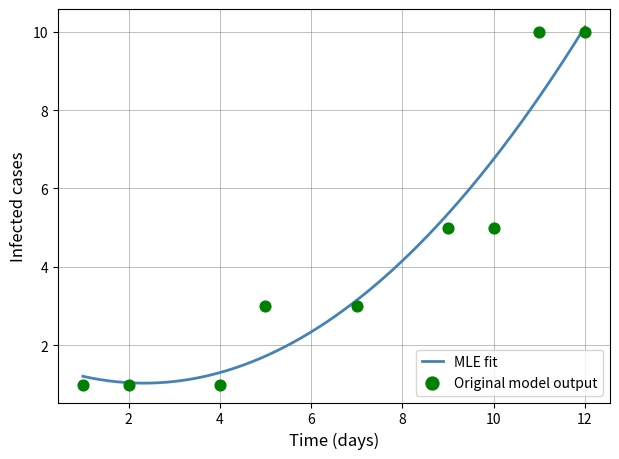

Between 12 and 1, which is larger?

12